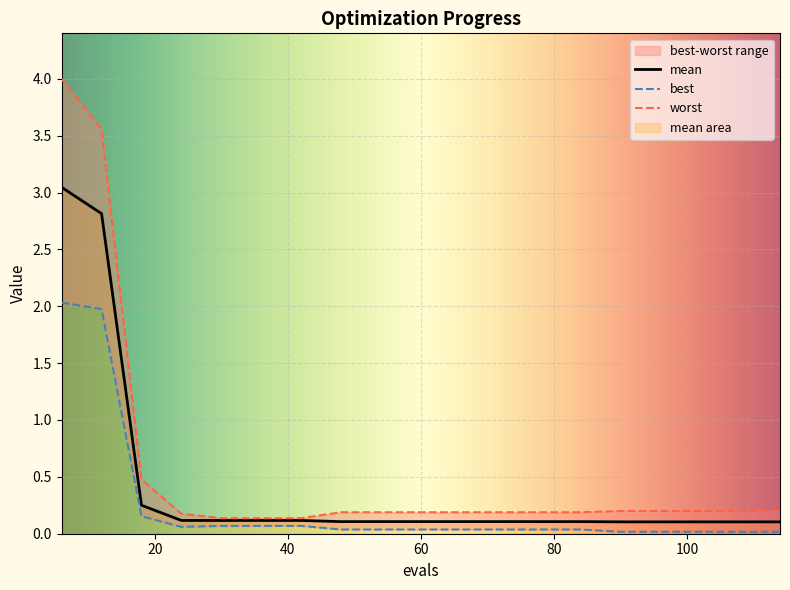

Which label corresponds to the largest value in the chart?

6